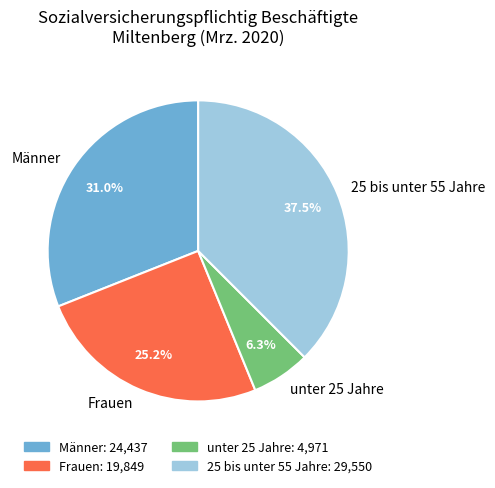

How many segments does this pie chart have?

4